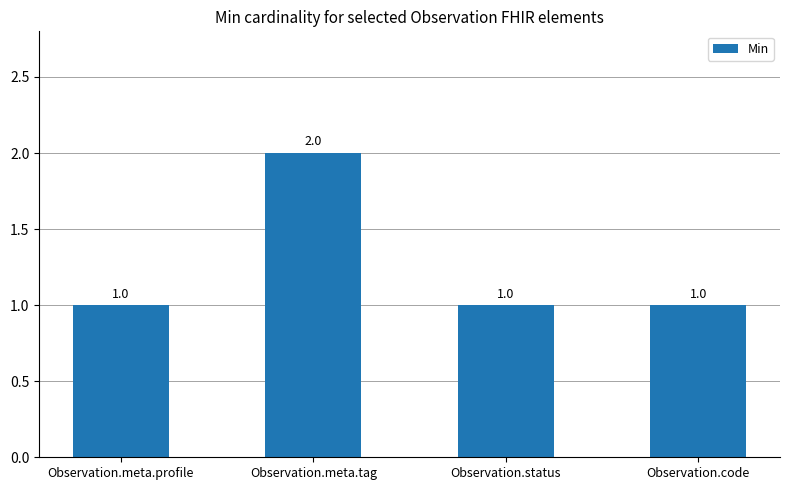

Reading left to right, what are all the values shown in this chart?

1	2	1	1